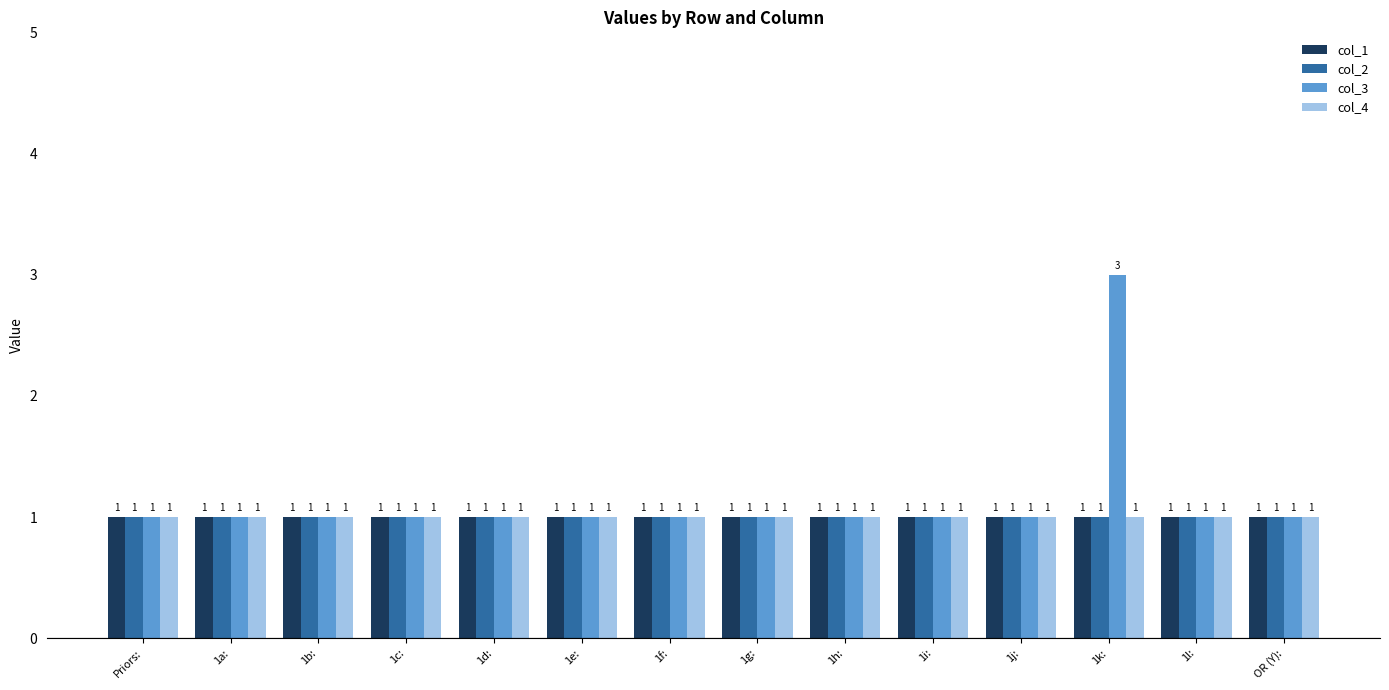

What is the value of the col_2 bar at the 8th from the left?

1